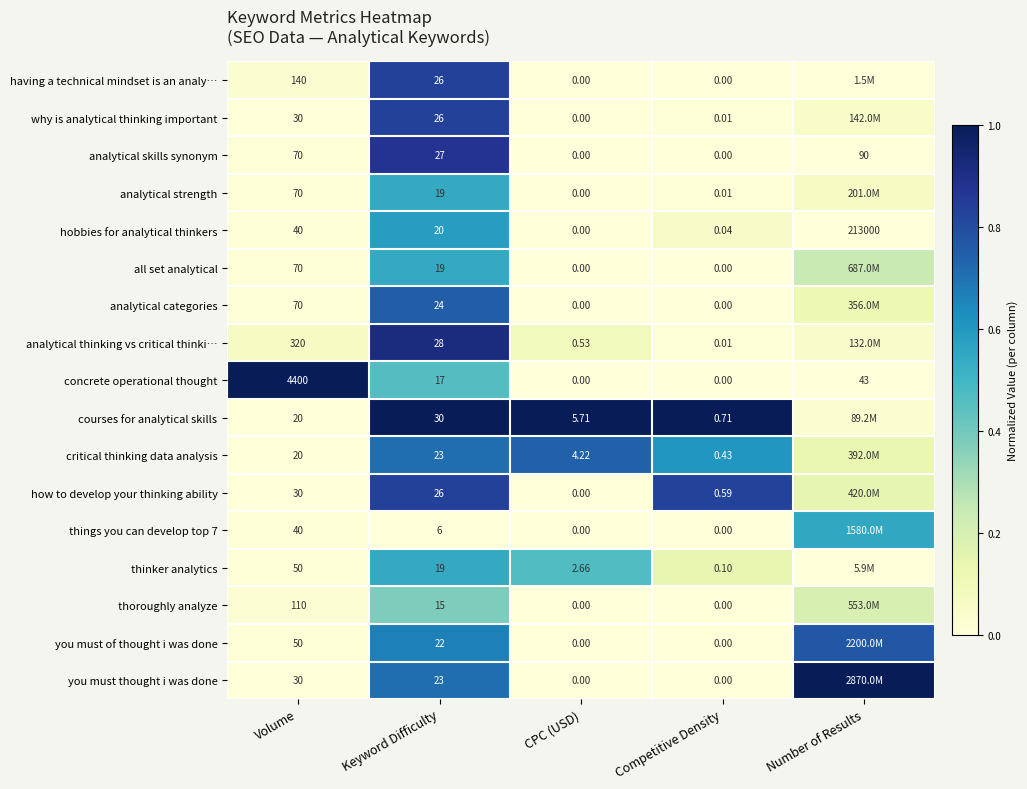

At which label is analytical skills synonym closest to 45?

Keyword Difficulty